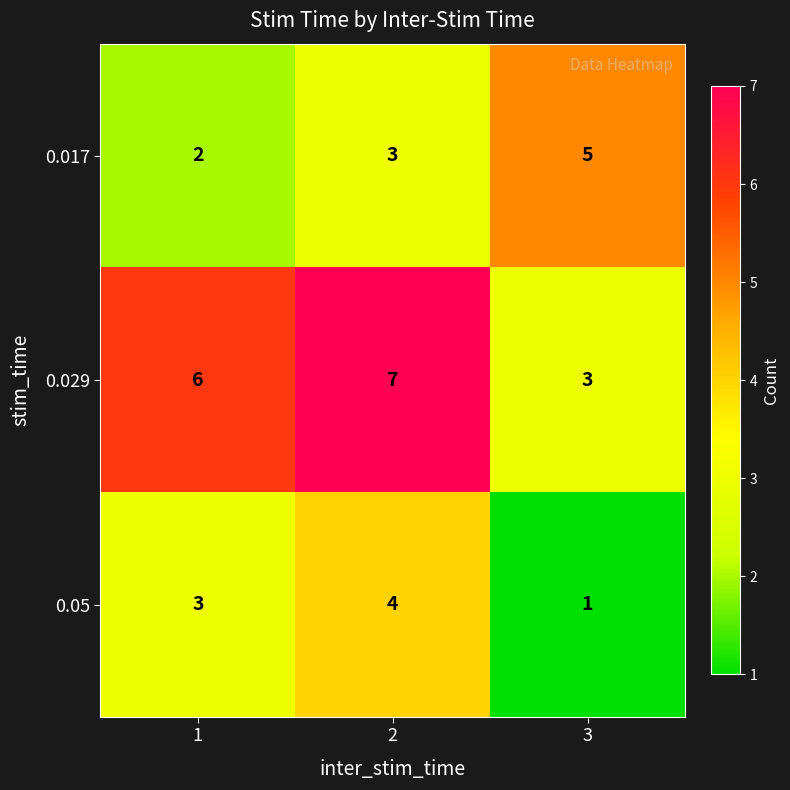

What is the sum of all 0.029 values?

16